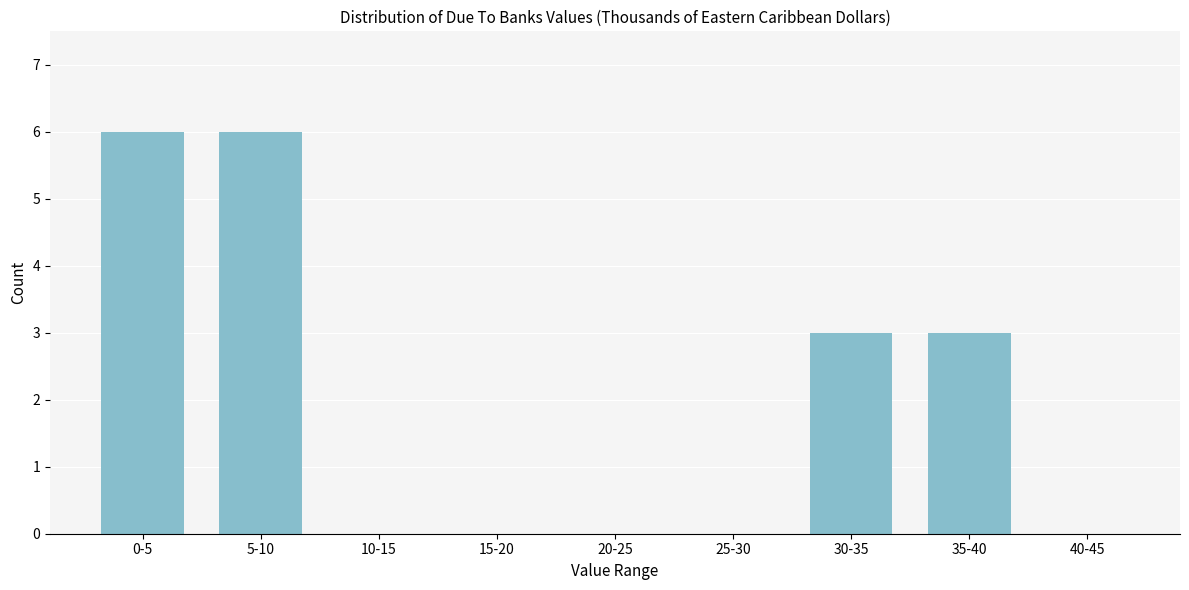

Reading right to left, list all the values displayed in this chart.

40-45=0	35-40=3	30-35=3	25-30=0	20-25=0	15-20=0	10-15=0	5-10=6	0-5=6